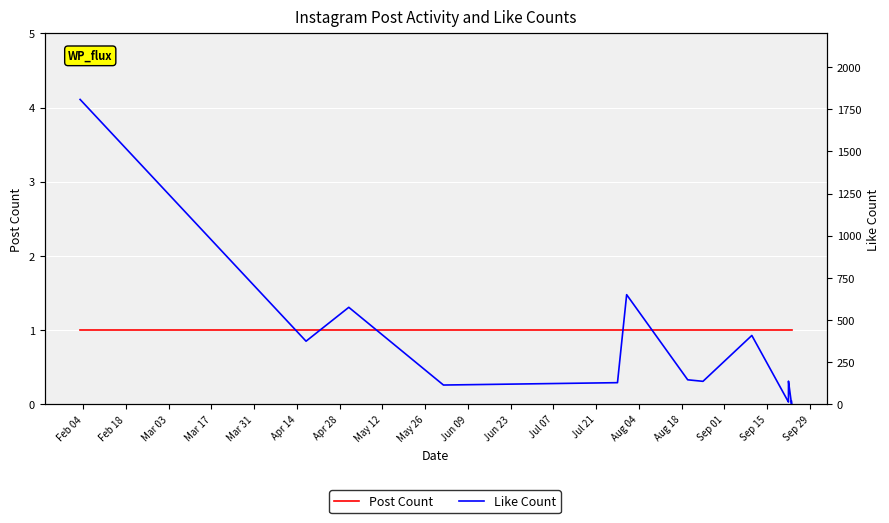

What is the value of the Post Count point at the 17th from the left?

1